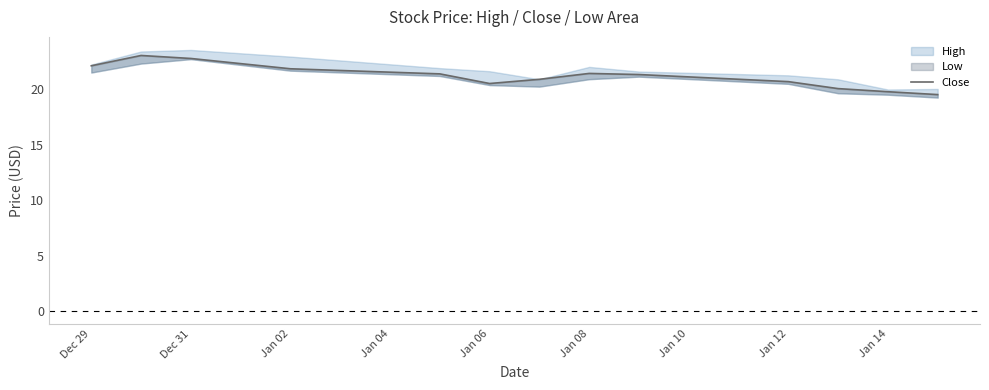

What is the minimum value shown in the chart?

19.5